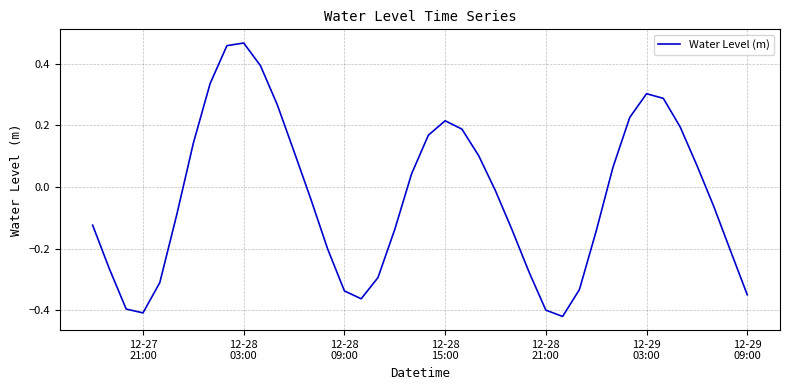

What is the difference between the maximum and minimum values?

0.9